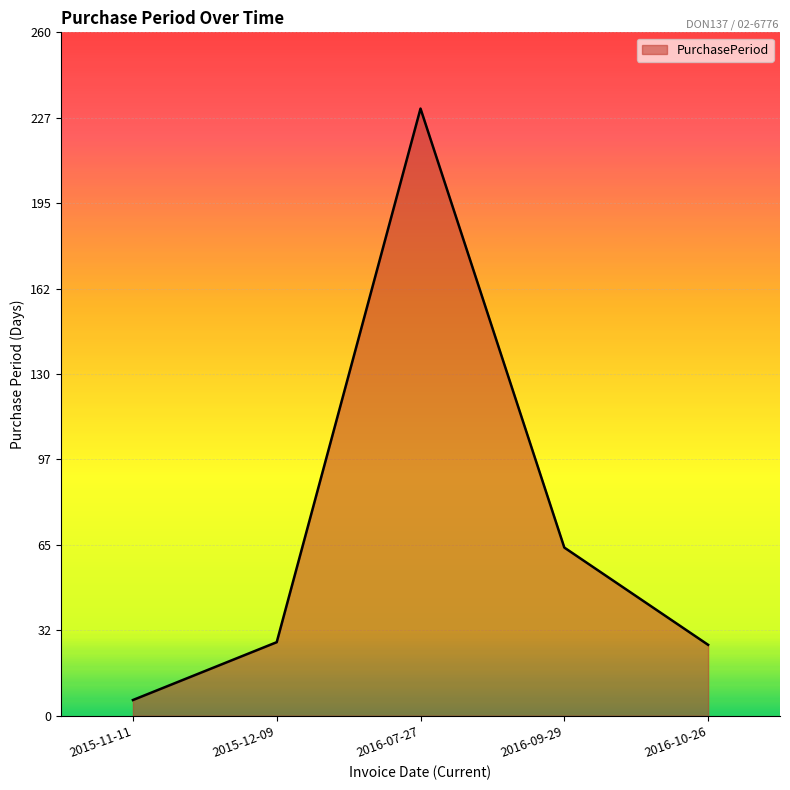

The value at 2016-09-29 is 64. True or false?

True